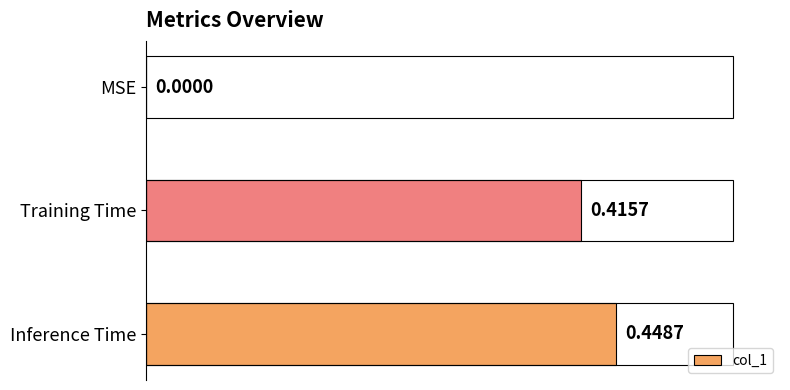

Which has a higher value, 0.1 or 0.2?

0.2